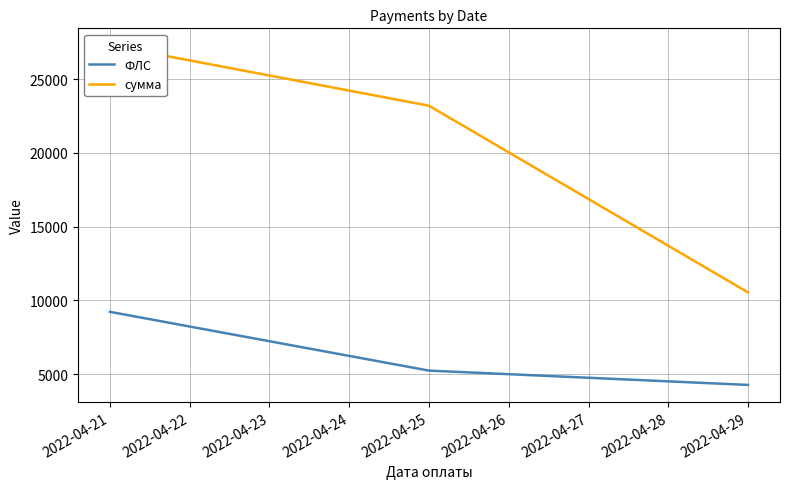

Is the value of сумма at 2022-04-21 greater than the value of ФЛС at 2022-04-21?

Yes